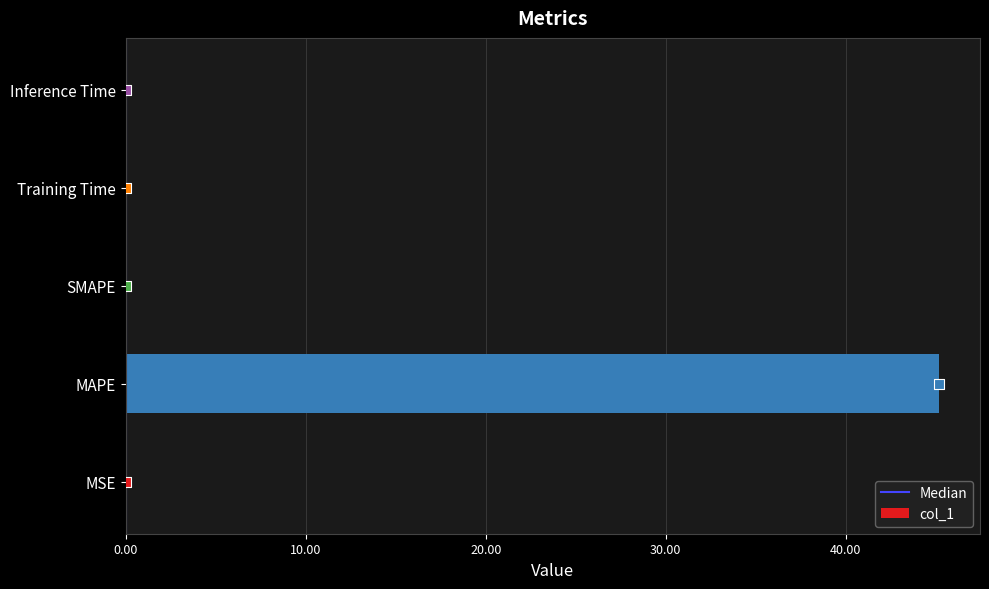

Between Training Time and MSE, which is larger?

MSE